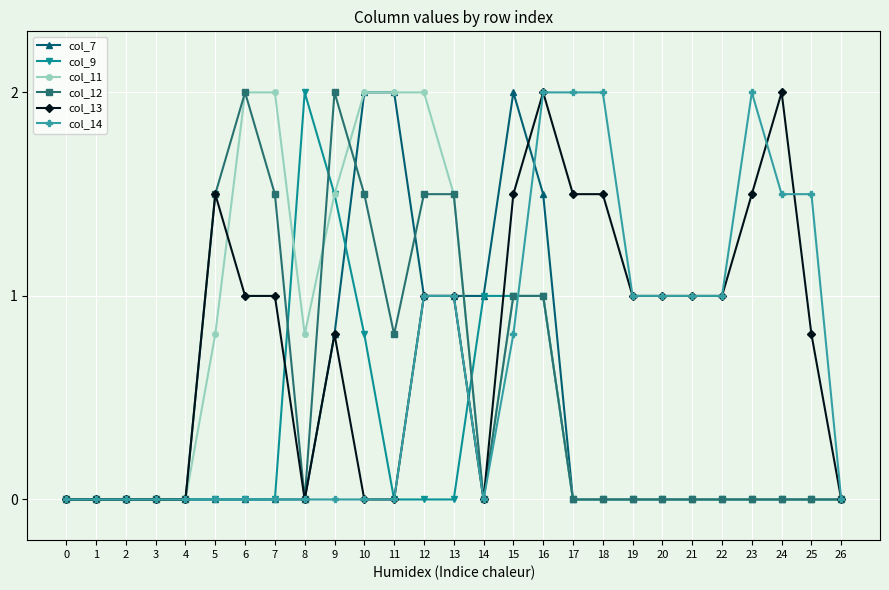

Reading left to right, list all the values displayed in this chart.

col_7: 0.0	0.0	0.0	0.0	0.0	0.0	0.0	0.0	0.0	0.8	2.0	2.0	1.0	1.0	1.0	2.0	1.5	0.0	0.0	0.0	0.0	0.0	0.0	0.0	0.0	0.0	0.0
col_9: 0.0	0.0	0.0	0.0	0.0	0.0	0.0	0.0	2.0	1.5	0.8	0.0	0.0	0.0	1.0	1.0	1.0	0.0	0.0	0.0	0.0	0.0	0.0	0.0	0.0	0.0	0.0
col_11: 0.0	0.0	0.0	0.0	0.0	0.8	2.0	2.0	0.8	1.5	2.0	2.0	2.0	1.5	0.0	1.0	1.0	0.0	0.0	0.0	0.0	0.0	0.0	0.0	0.0	0.0	0.0
col_12: 0.0	0.0	0.0	0.0	0.0	1.5	2.0	1.5	0.0	2.0	1.5	0.8	1.5	1.5	0.0	1.0	1.0	0.0	0.0	0.0	0.0	0.0	0.0	0.0	0.0	0.0	0.0
col_13: 0.0	0.0	0.0	0.0	0.0	1.5	1.0	1.0	0.0	0.8	0.0	0.0	1.0	1.0	0.0	1.5	2.0	1.5	1.5	1.0	1.0	1.0	1.0	1.5	2.0	0.8	0.0
col_14: 0.0	0.0	0.0	0.0	0.0	0.0	0.0	0.0	0.0	0.0	0.0	0.0	1.0	1.0	0.0	0.8	2.0	2.0	2.0	1.0	1.0	1.0	1.0	2.0	1.5	1.5	0.0